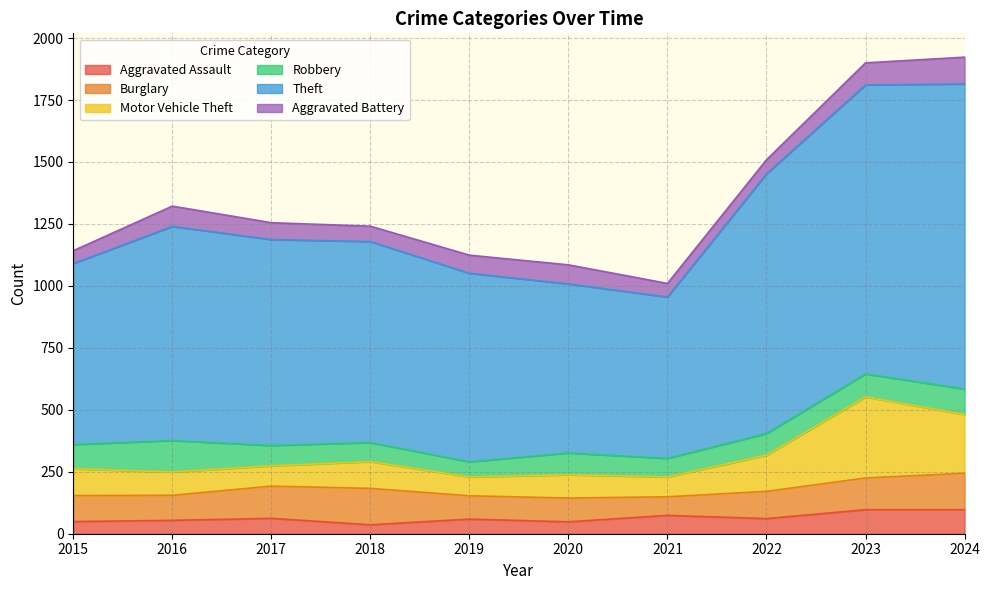

What is the total value across all series at 2019?

1124